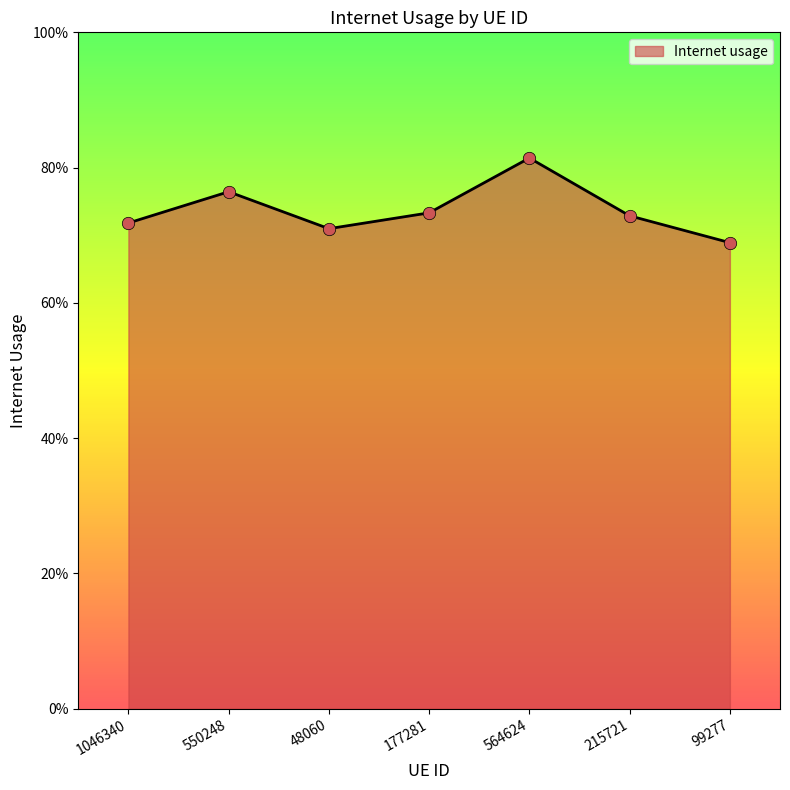

Between 215721 and 48060, which is larger?

215721